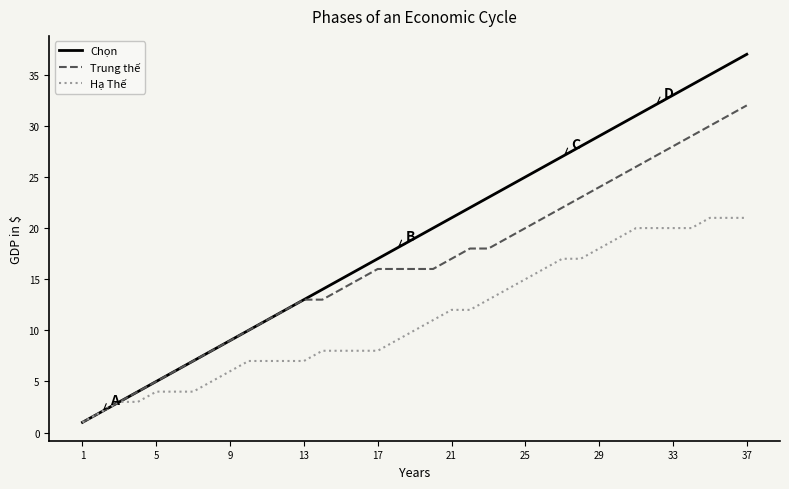

What is the highest value of the Hạ Thế series?

21